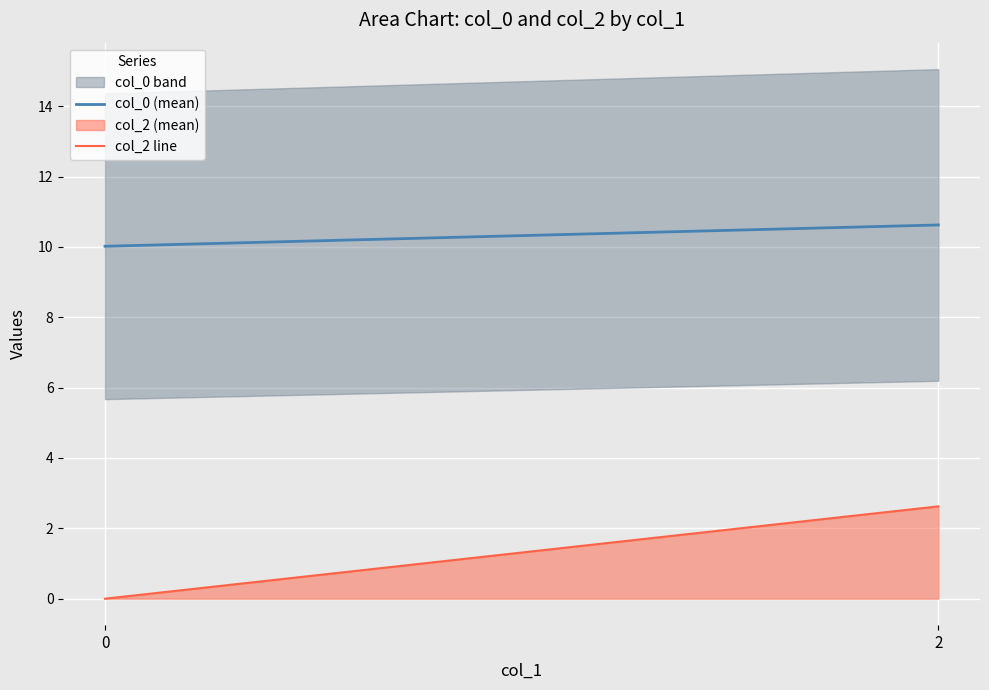

Reading left to right, list all the values displayed in this chart.

col_0 (mean): 0=10.0	2=10.6
col_2 line: 0=0.0	2=2.6